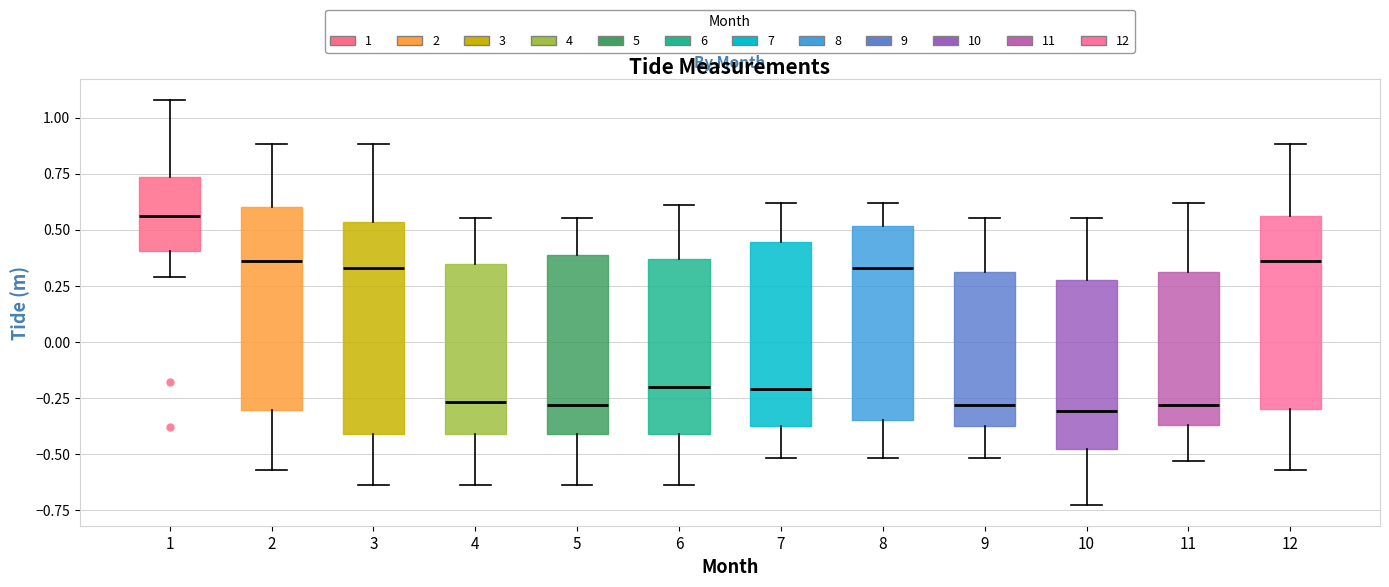

Where does the lower whisker of the box at x = 1 end on the y-axis? The values are not printed on the chart, so give them approximately, as read against the axis.

0.30